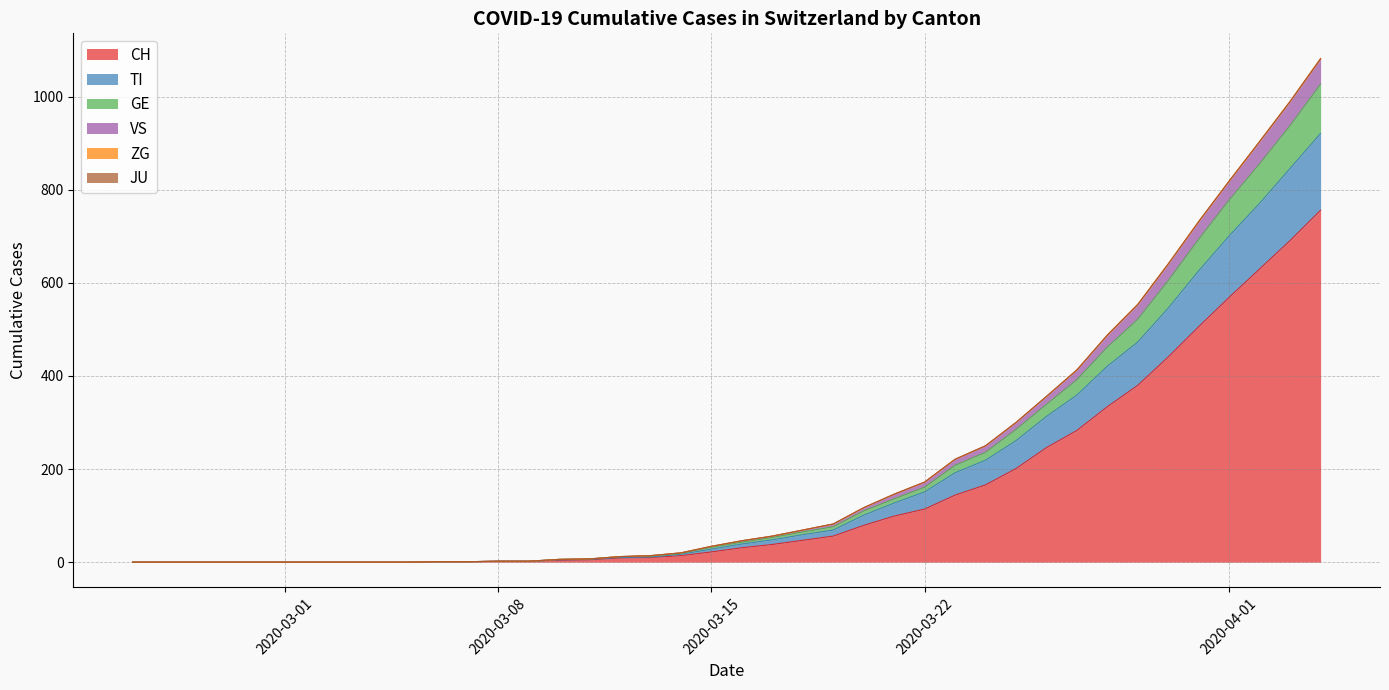

True or false: TI and GE intersect in this chart.

False